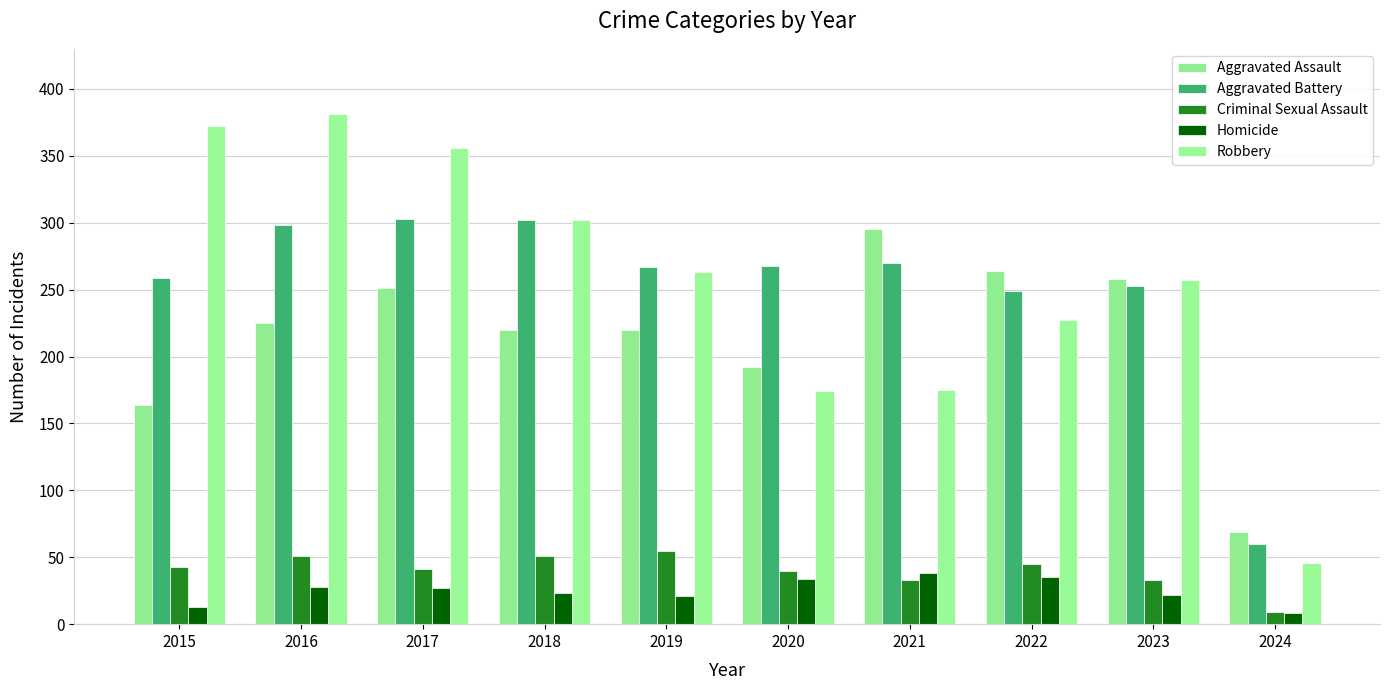

What is the difference between the Homicide values at 2022 and 2017?

8